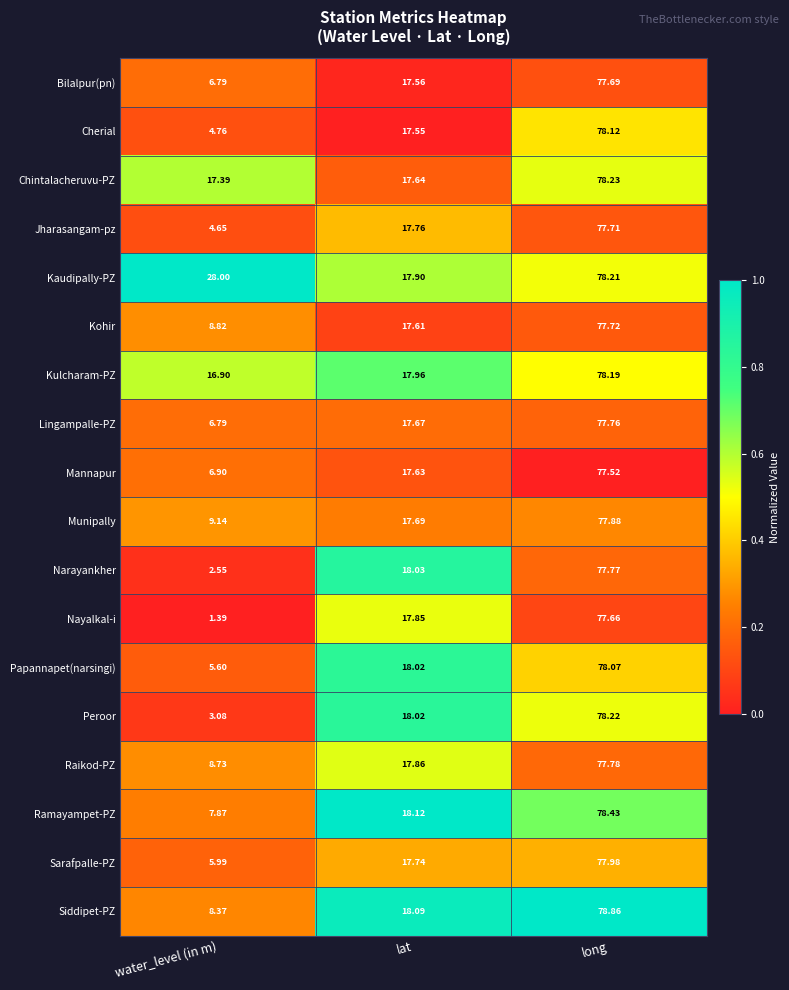

What is the difference between the highest and lowest values at water_level (in m)?

26.6